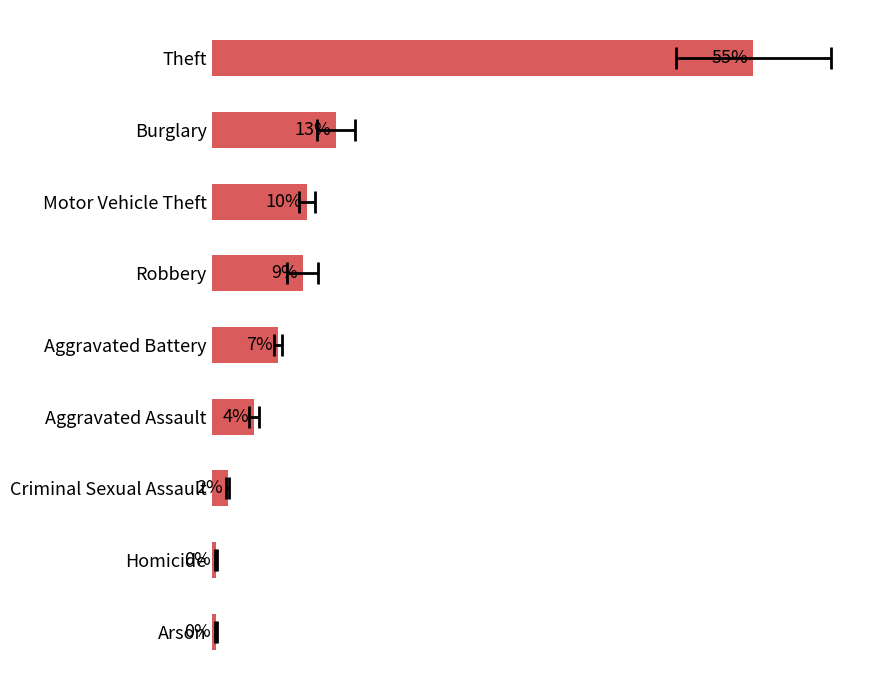

The value at Aggravated Battery is 4.1. True or false?

False